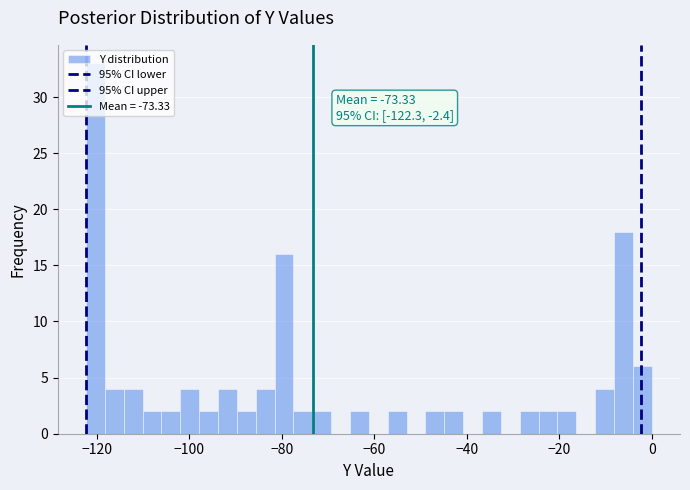

Around what value on the x-axis is the tallest bar? Give the approximate position of its centre, as read against the axis.

-120